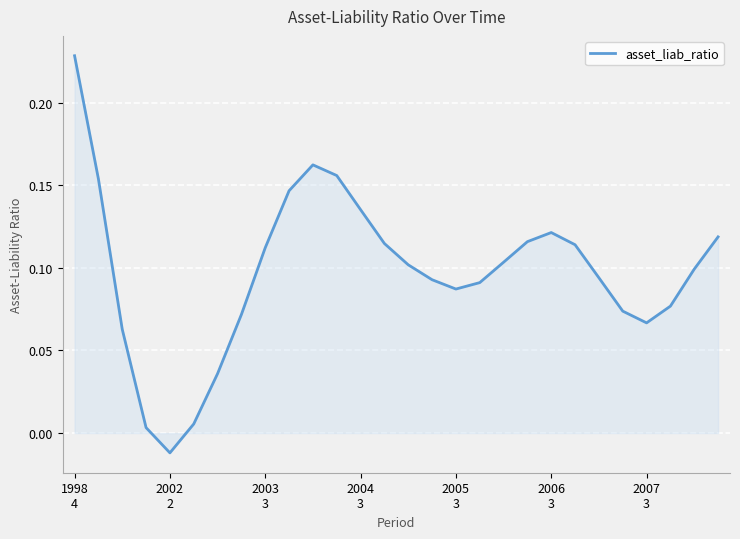

Is this an area chart (filled region under the line)?

Yes